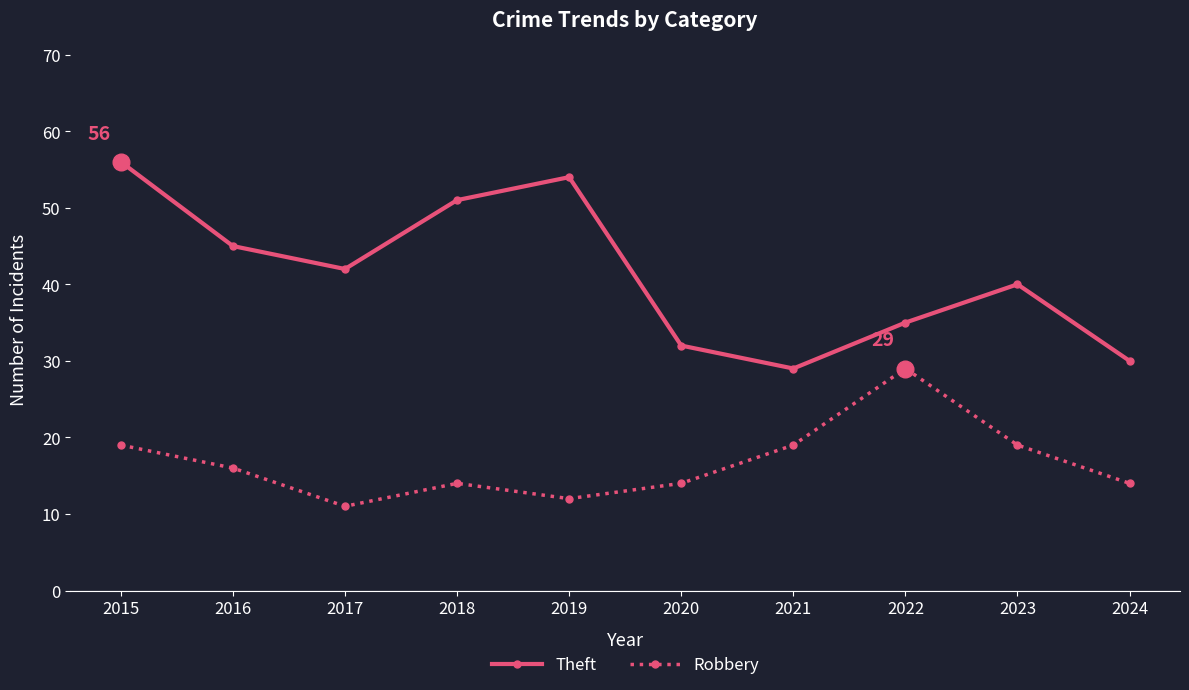

True or false: Theft and Robbery cross at least once.

False